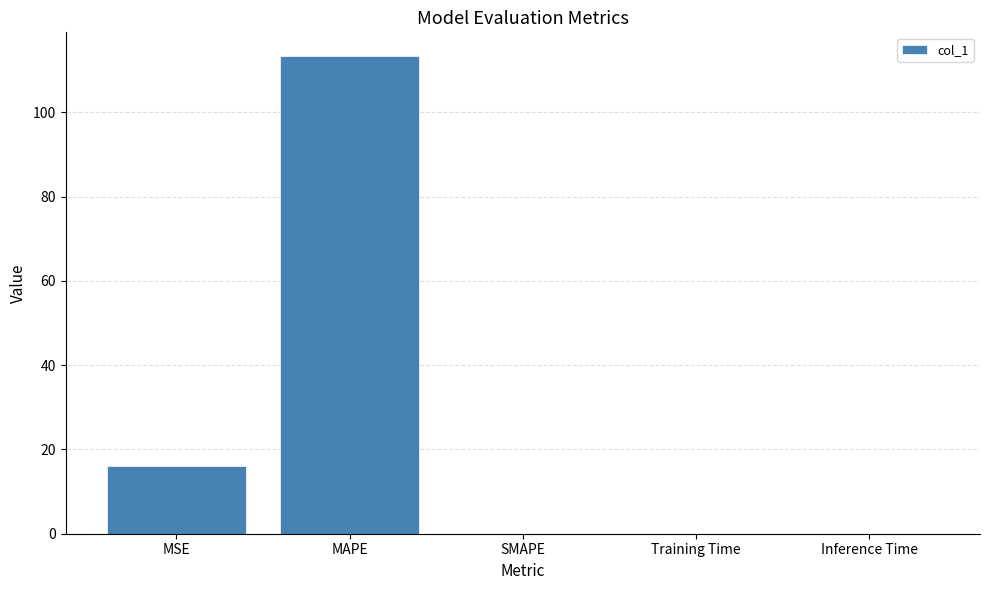

Between MAPE and Inference Time, which is larger?

MAPE